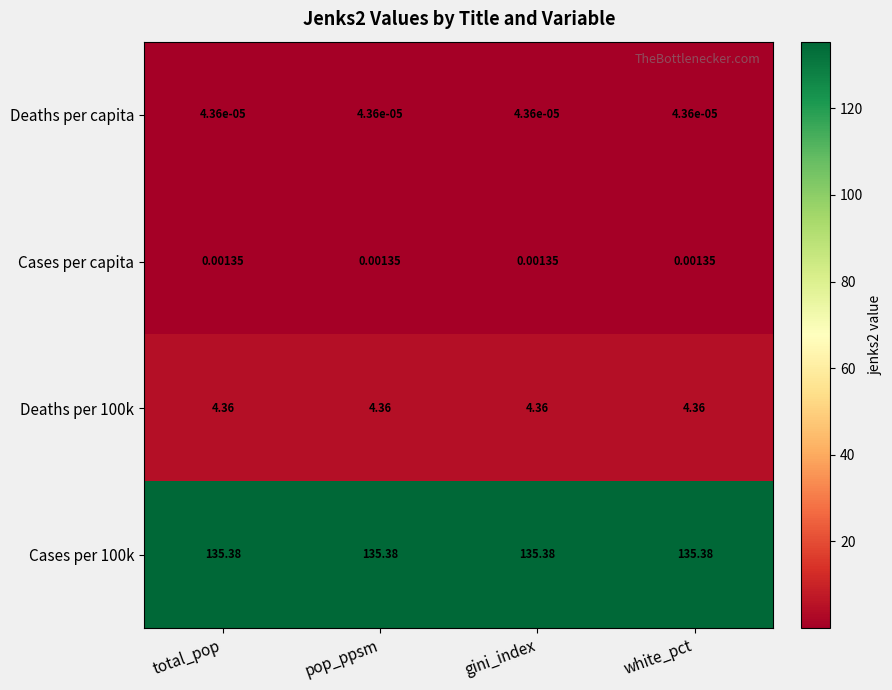

Is the value of Deaths per 100k at gini_index greater than the value of Cases per 100k at gini_index?

No